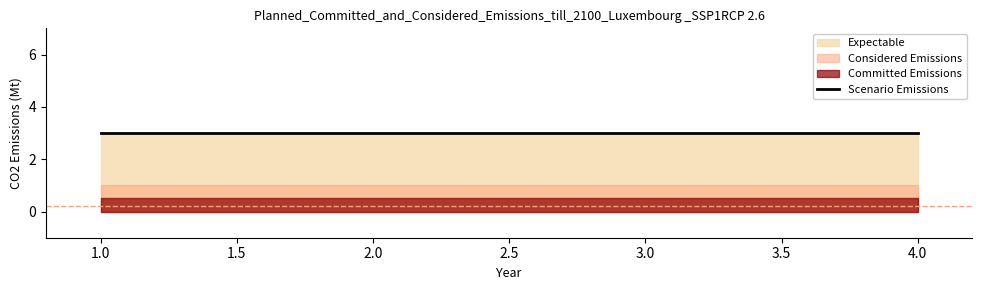

List the series in order of their peak value, lowest first.

Committed Emissions, Considered Emissions, Expectable